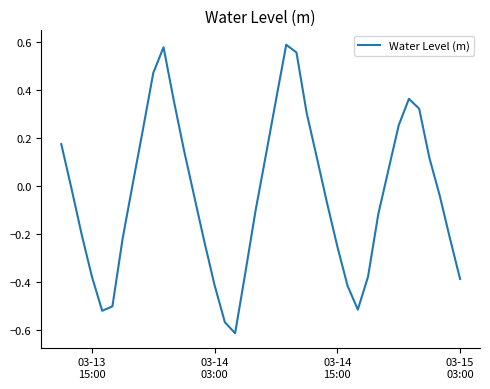

What is the difference between the maximum and minimum values?

1.2